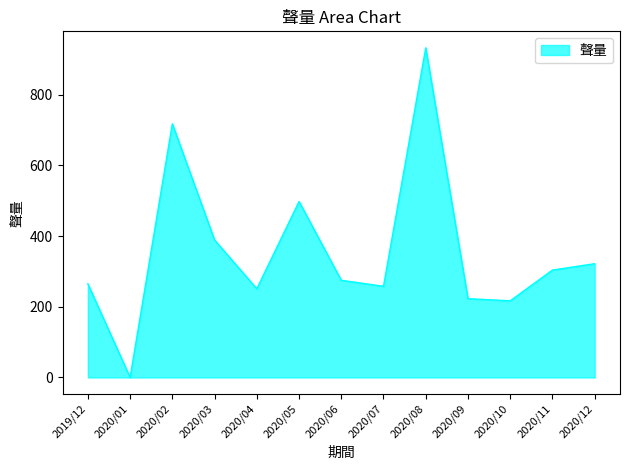

What is the approximate value at 2020/05, to the nearest 10?

500